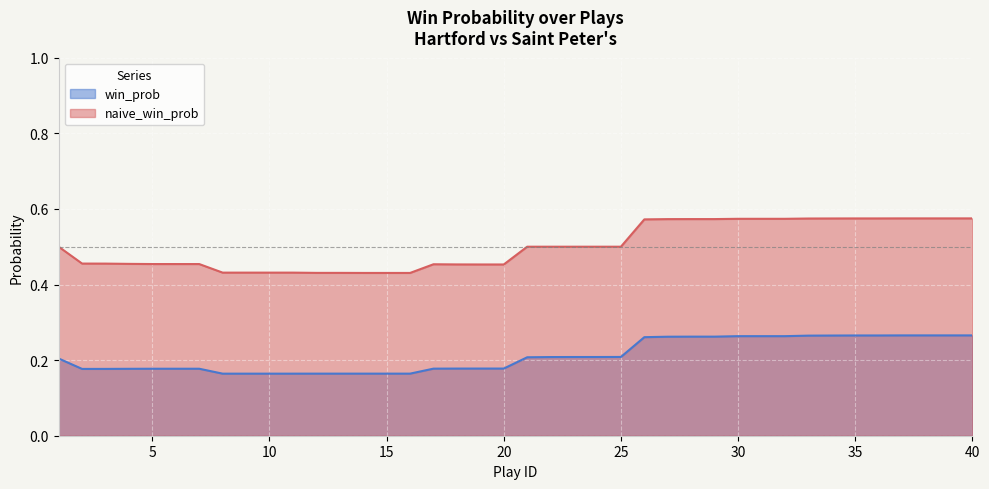

True or false: naive_win_prob and win_prob intersect in this chart.

False